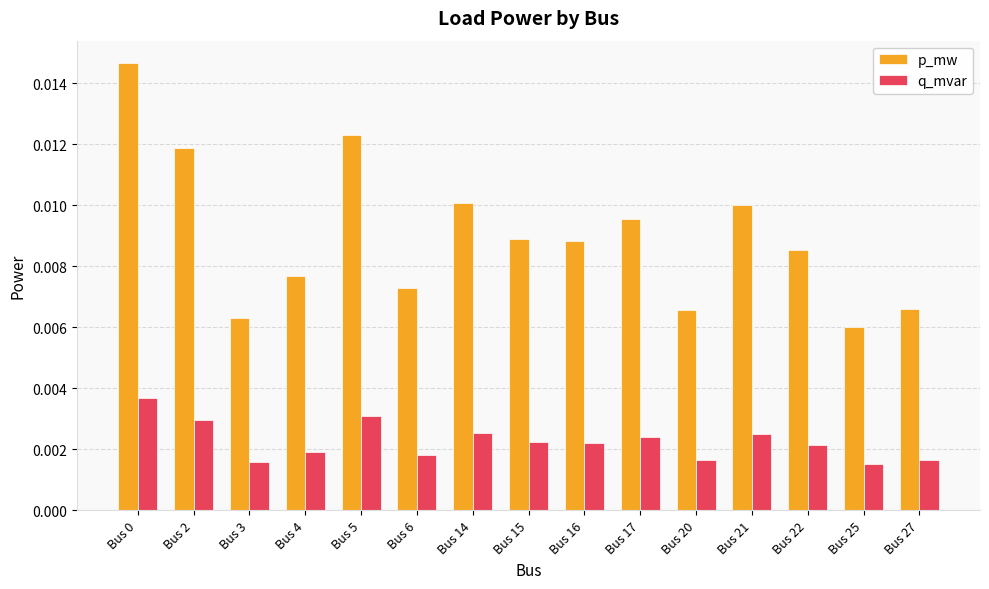

Which series has the largest total across all categories?

p_mw